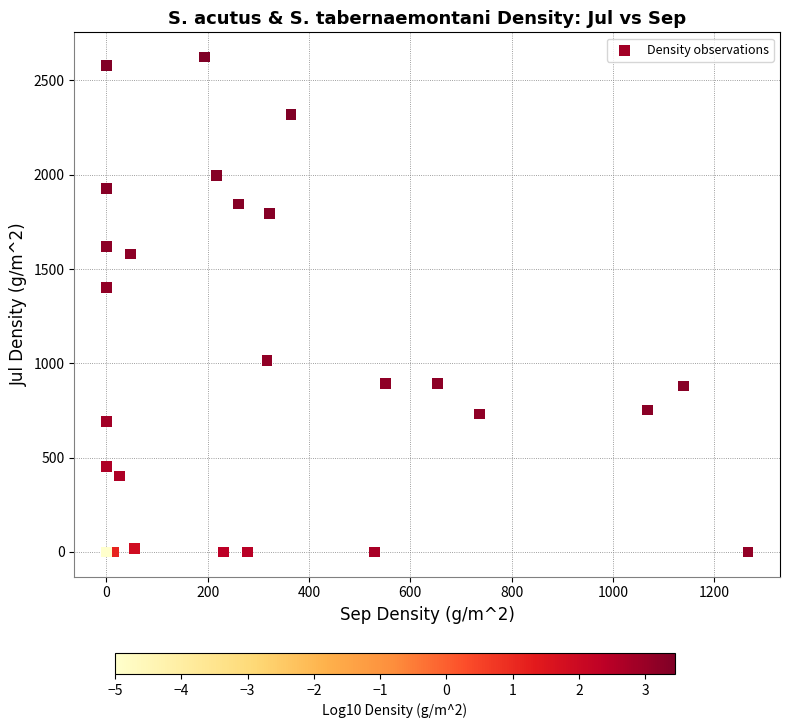

What Y value in the scatter plot is closest to 1311?

1400.4